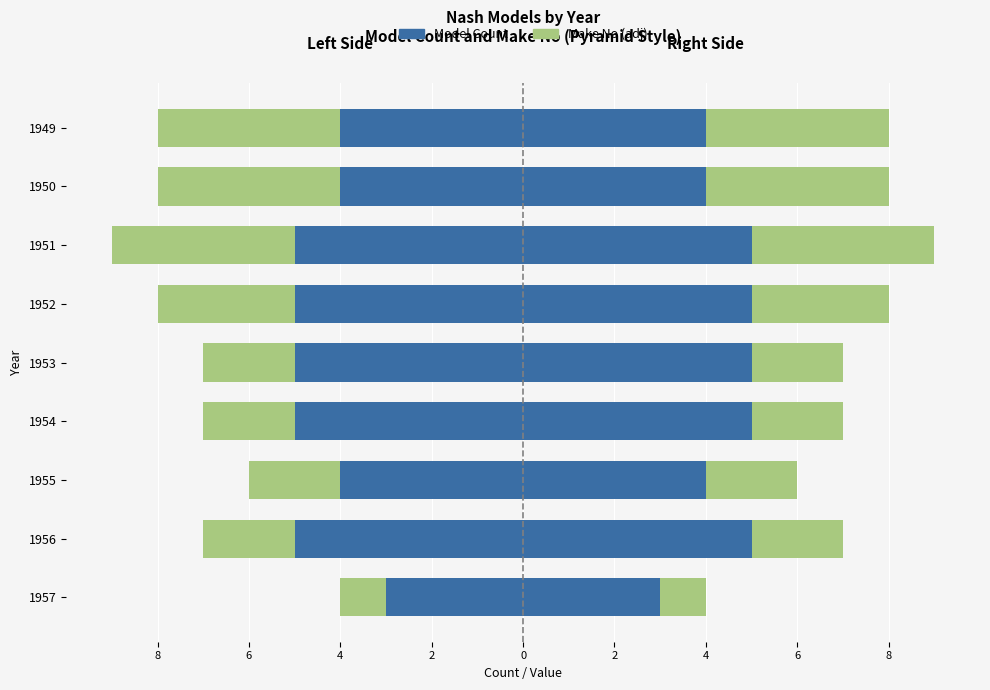

What is the sum of the Make No adj (Left) values at 1955 and 1954?

-4